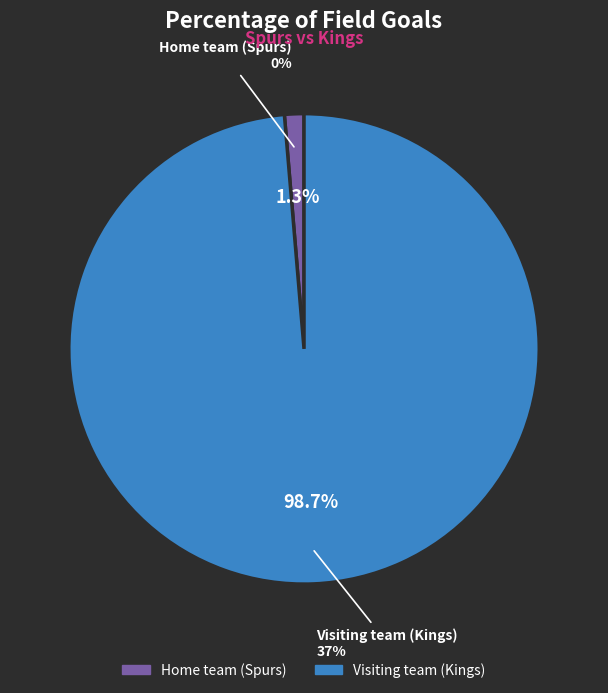

Which slice is the largest?

Visiting team (Kings)